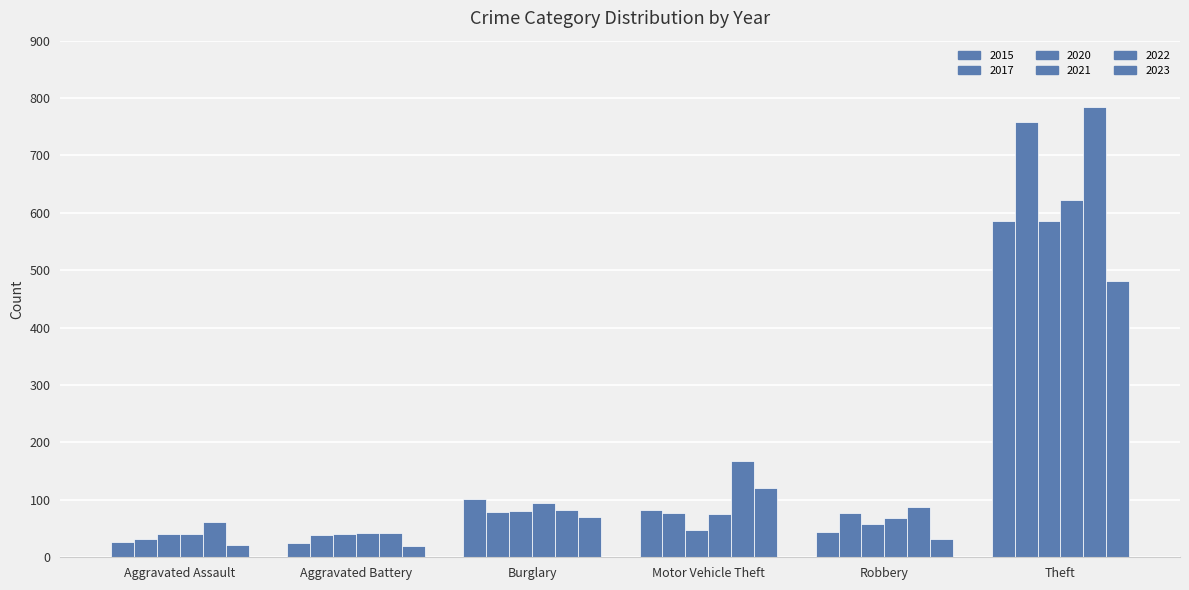

How many bars are there in each group?

6